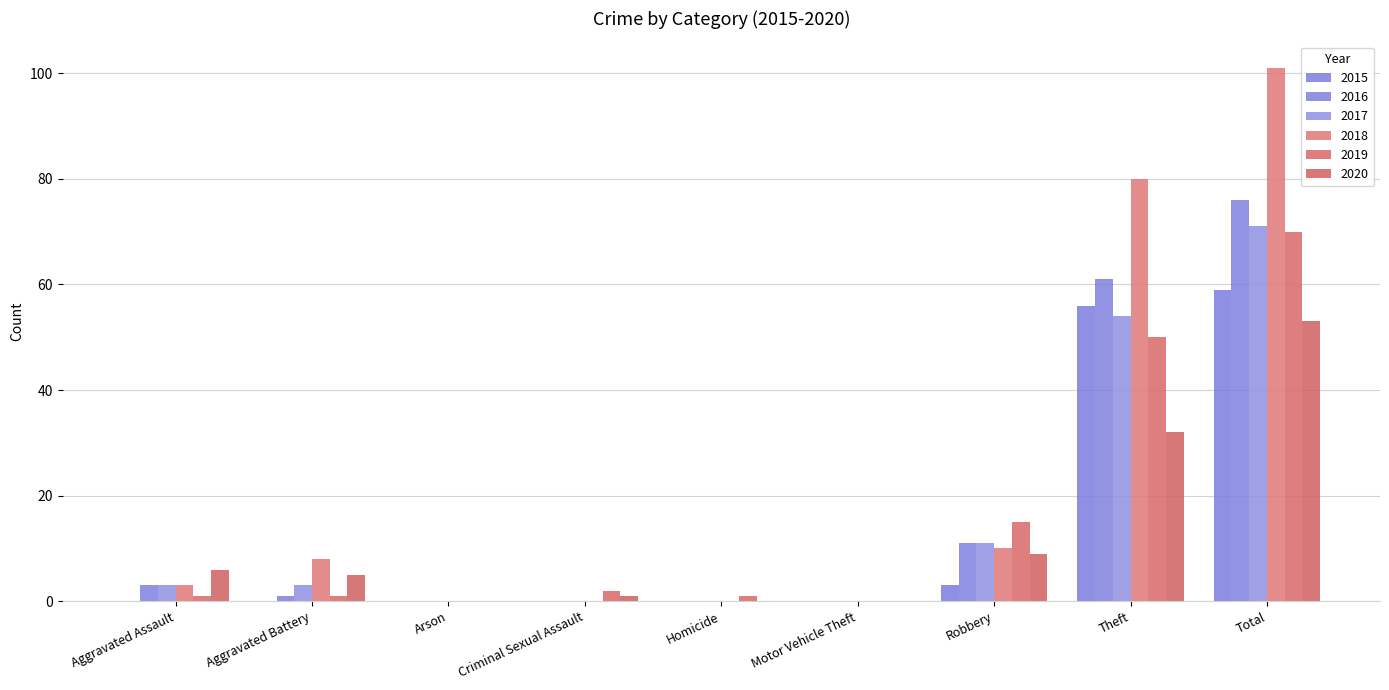

Is the value of 2016 at Motor Vehicle Theft greater than the value of 2019 at Aggravated Assault?

No